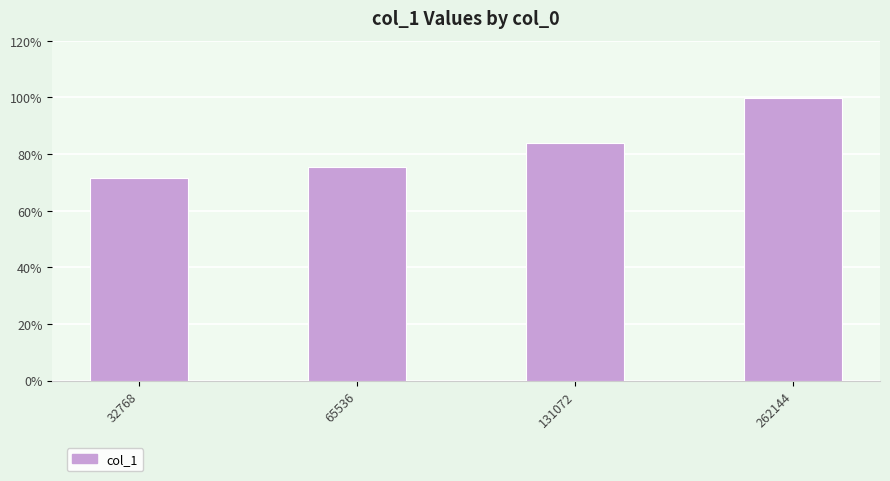

Reading right to left, extract all data points from this chart.

262144=24920	131072=20960	65536=18848	32768=17852